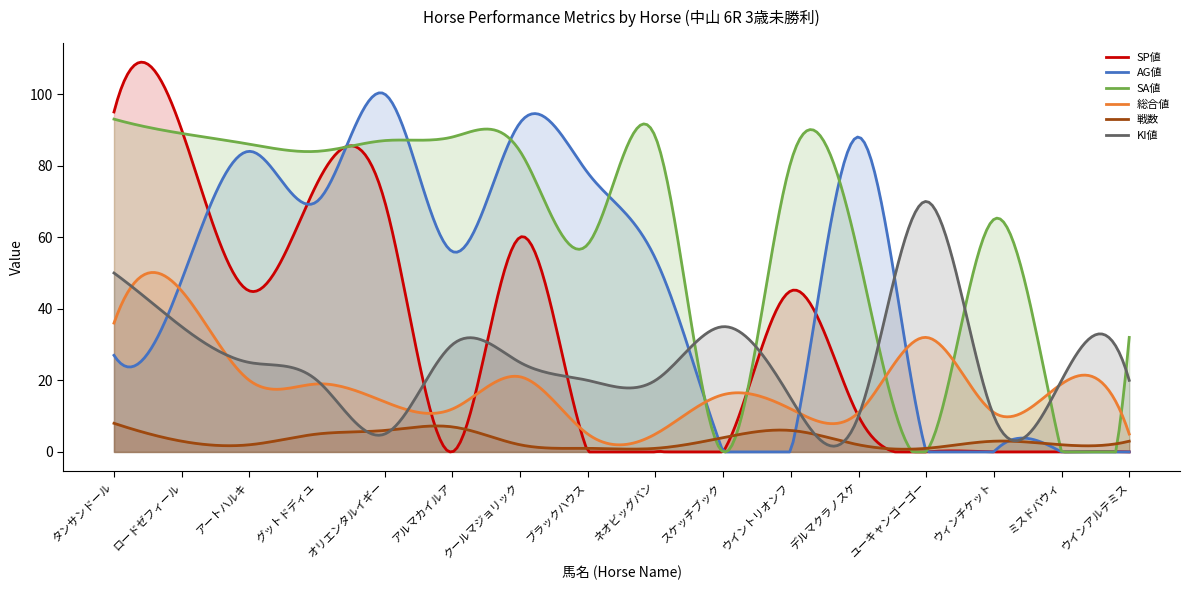

At クールマジョリック, list the series in order from smallest to largest.

戦数, 総合値, KI値, SP値, SA値, AG値